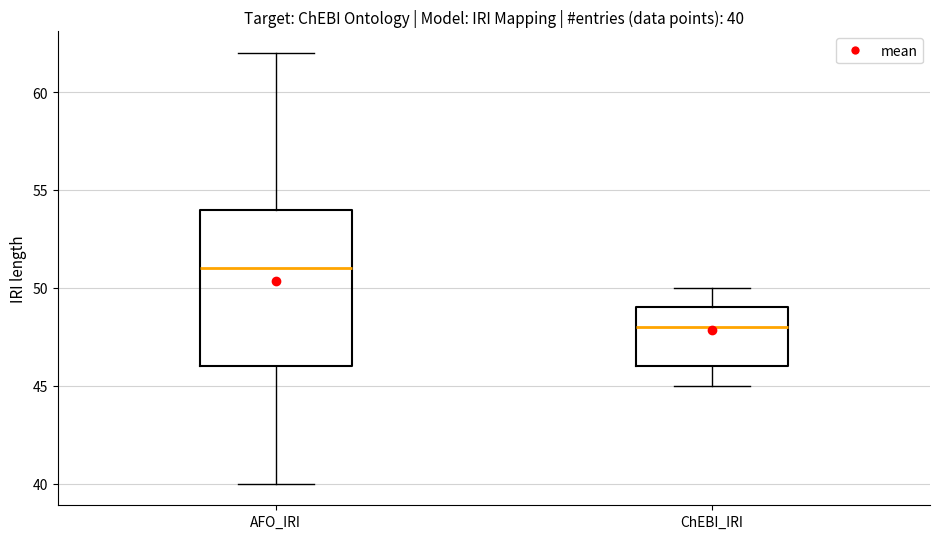

Which box's median line is the highest?

AFO_IRI